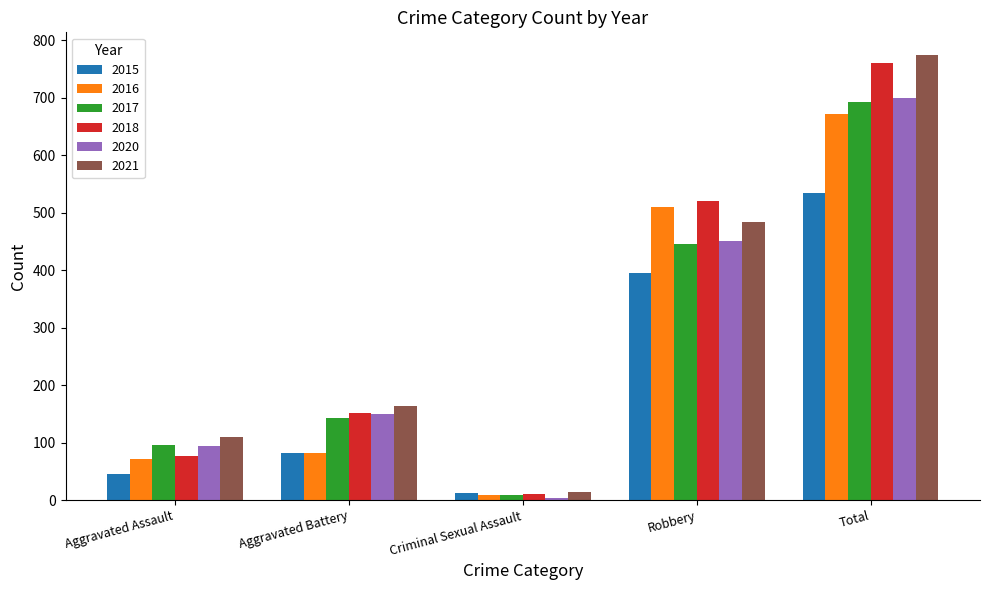

List the labels in order of 2018 value, largest first.

Total, Robbery, Aggravated Battery, Aggravated Assault, Criminal Sexual Assault